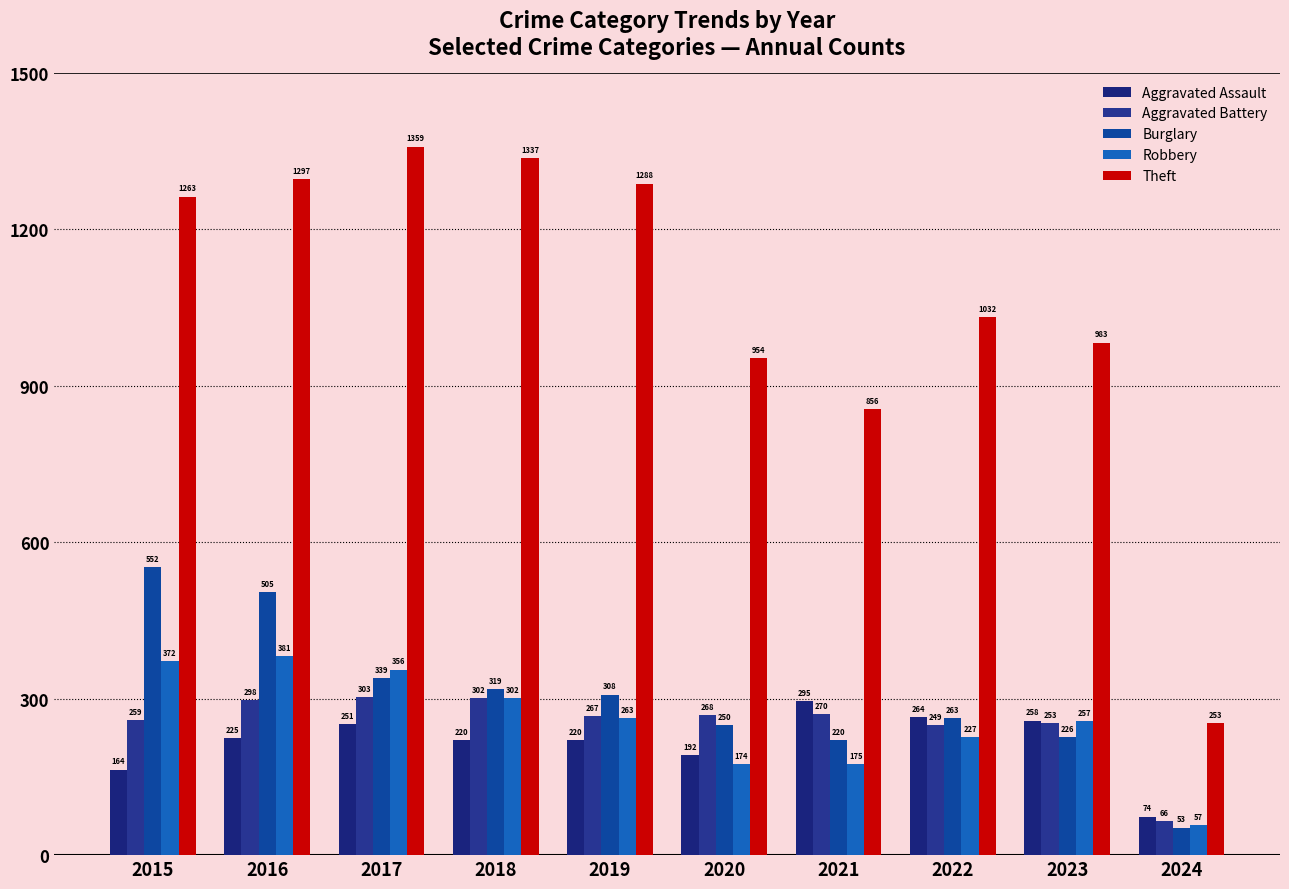

Rank the categories by Aggravated Battery value from lowest to highest.

2024, 2022, 2023, 2015, 2019, 2020, 2021, 2016, 2018, 2017